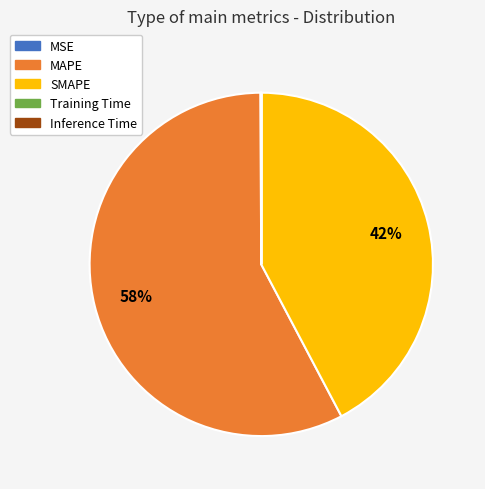

Does any single category account for the majority?

Yes